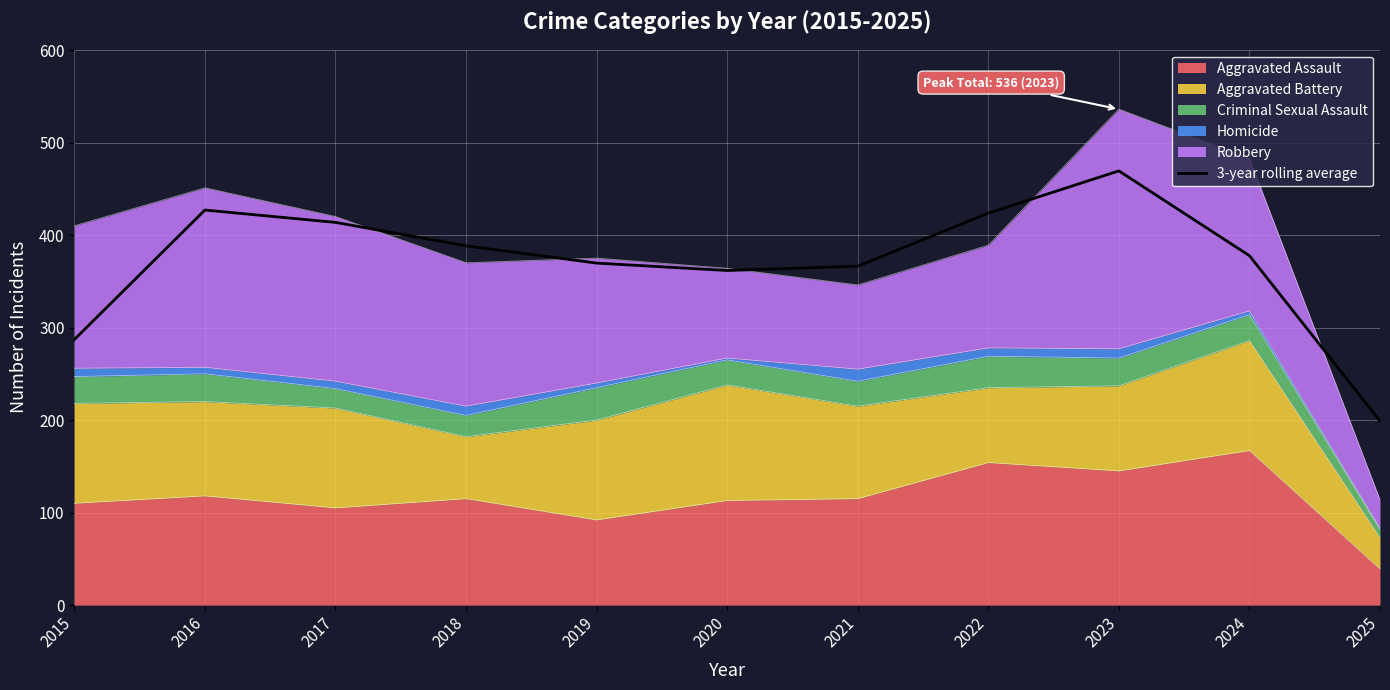

What is the maximum value shown in the chart?

469.3